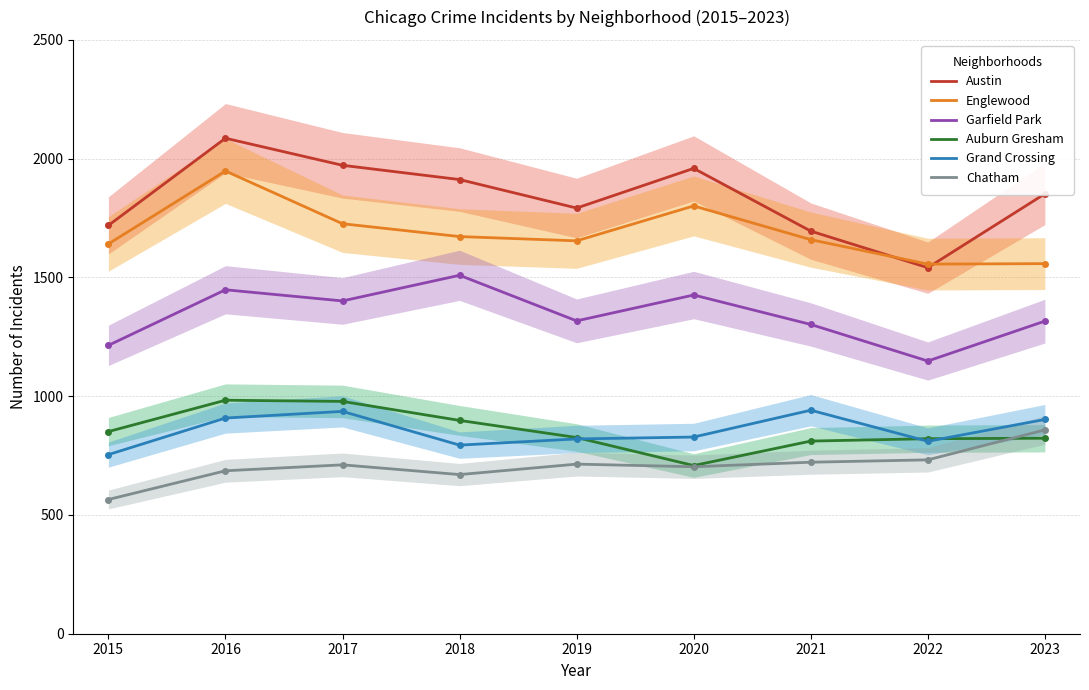

True or false: Auburn Gresham has a value of 358 at 2022.

False